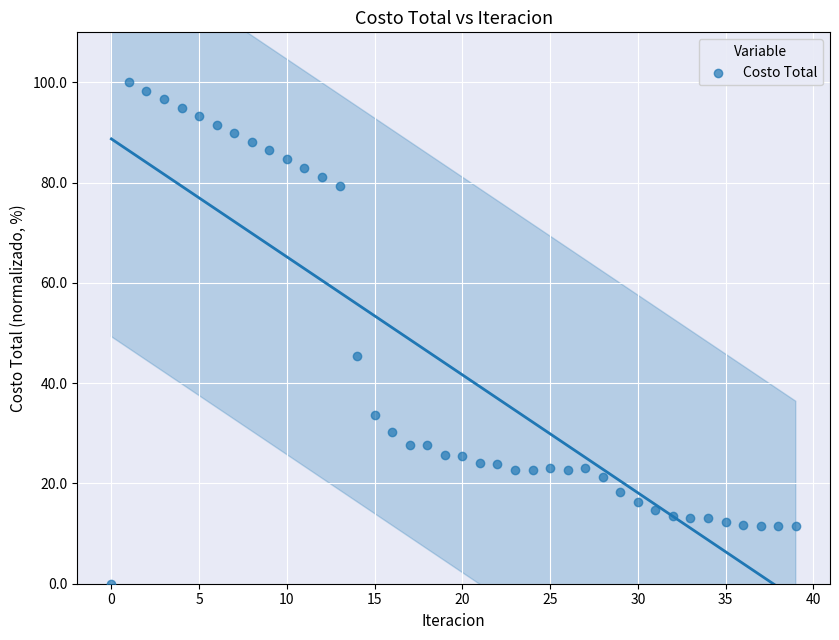

What Y value in the scatter plot is closest to 50?

45.5